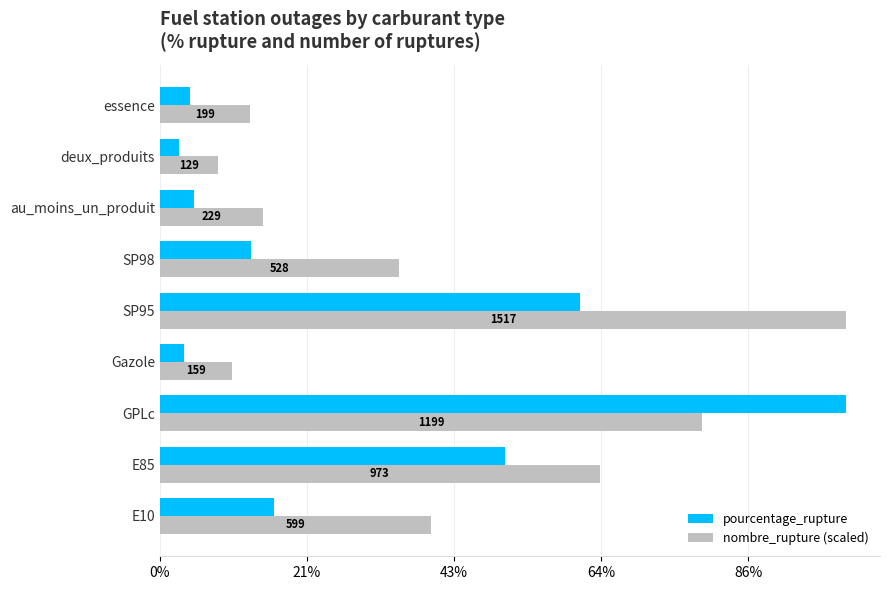

What are all the series names shown in the legend?

pourcentage_rupture, nombre_rupture (scaled)